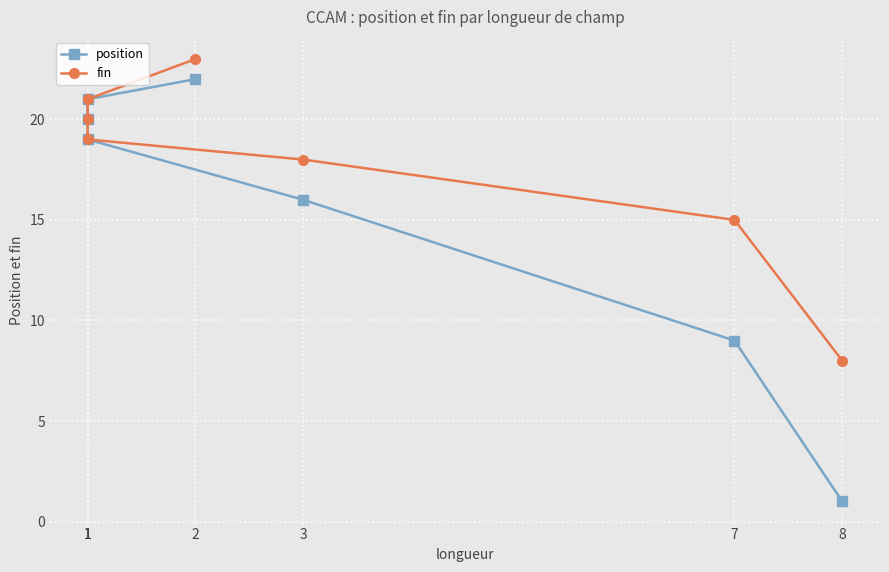

What is the difference between the position values at 8 and 2?

21